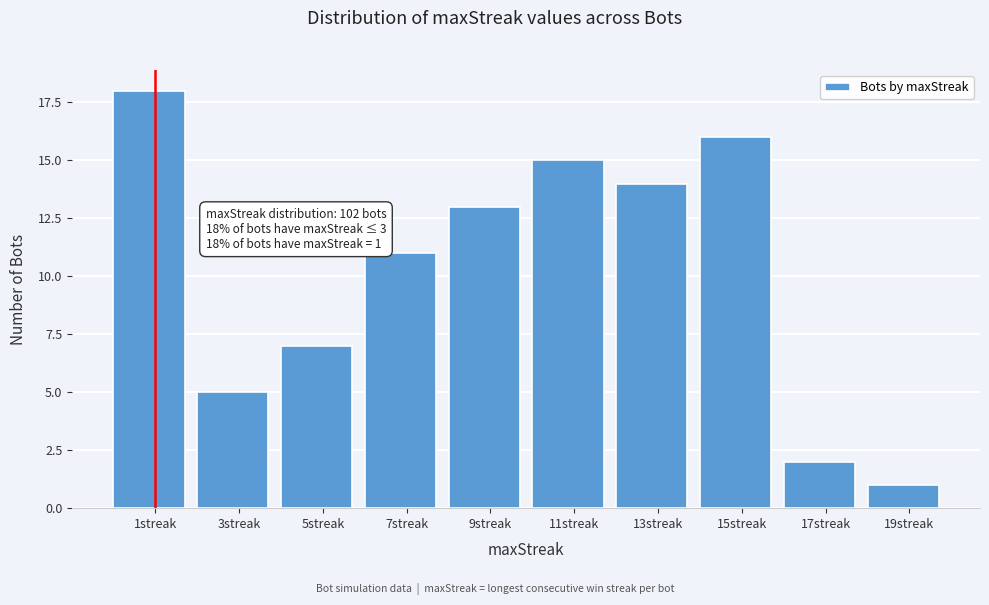

Reading right to left, list all the values displayed in this chart.

1	2	16	14	15	13	11	7	5	18